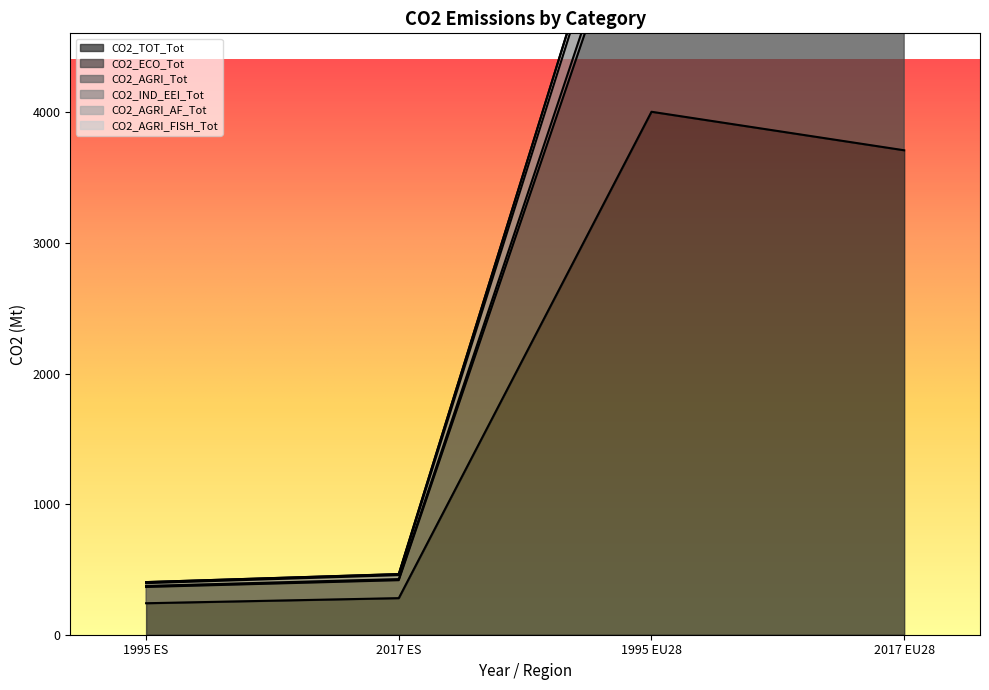

Reading left to right, list all the values displayed in this chart.

CO2_TOT_Tot: 1995 ES=241.1	2017 ES=280.1	1995 EU28=4005.5	2017 EU28=3710.5
CO2_ECO_Tot: 1995 ES=403.0	2017 ES=464.0	1995 EU28=6685.7	2017 EU28=5964.5
CO2_AGRI_Tot: 1995 ES=403.0	2017 ES=464.8	1995 EU28=6690.0	2017 EU28=5969.0
CO2_IND_EEI_Tot: 1995 ES=395.1	2017 ES=456.4	1995 EU28=6582.2	2017 EU28=5880.6
CO2_AGRI_AF_Tot: 1995 ES=373.7	2017 ES=426.0	1995 EU28=6213.4	2017 EU28=5584.2
CO2_AGRI_FISH_Tot: 1995 ES=365.7	2017 ES=417.7	1995 EU28=6105.6	2017 EU28=5495.8